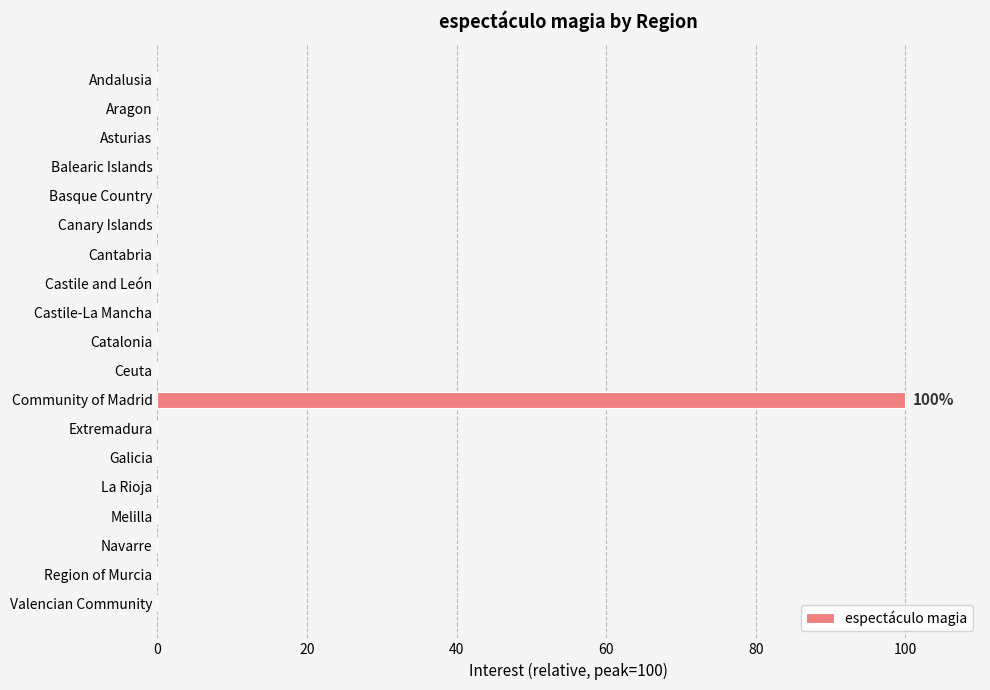

How many data points does each series have?

19